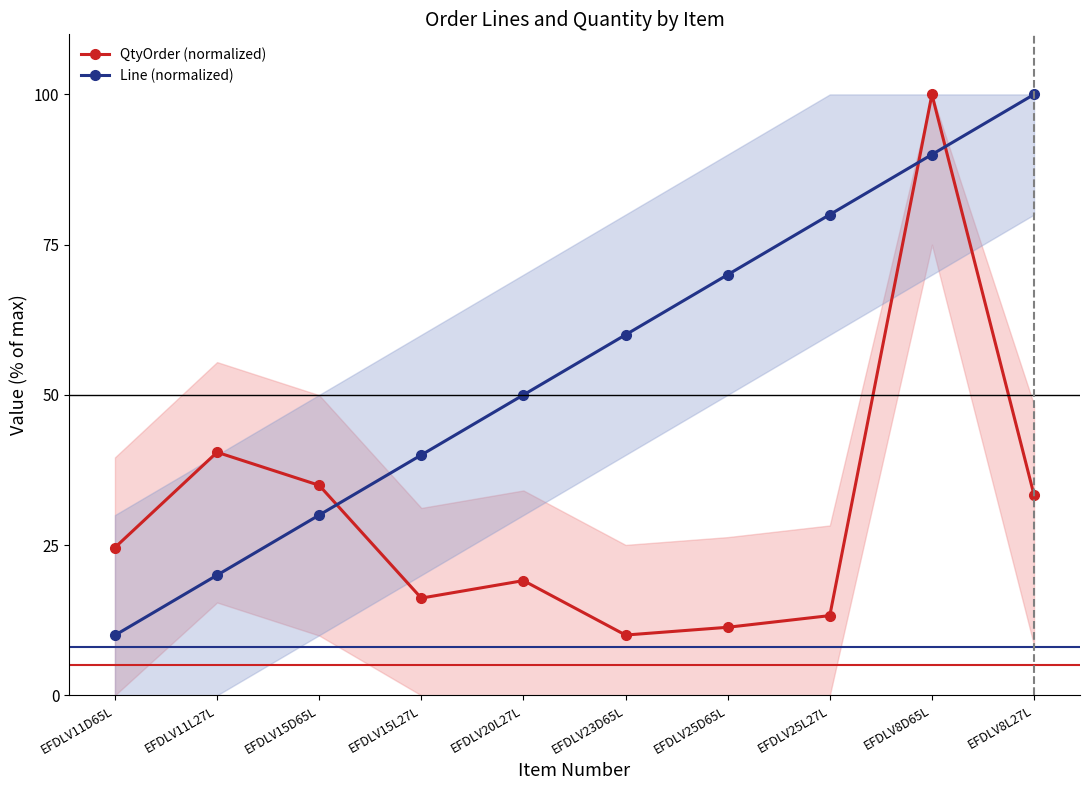

Which series ends up on top after the final intersection of Line (normalized) and QtyOrder (normalized)?

Line (normalized)